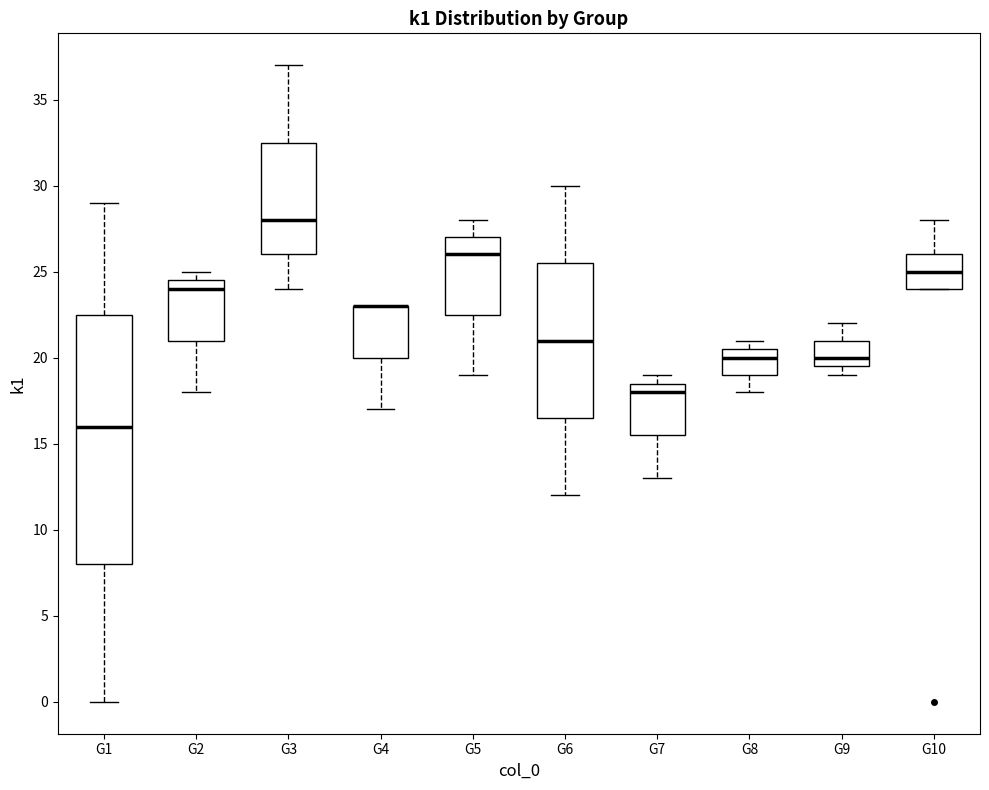

Which box is the tallest, from its lower edge to its upper edge?

G1